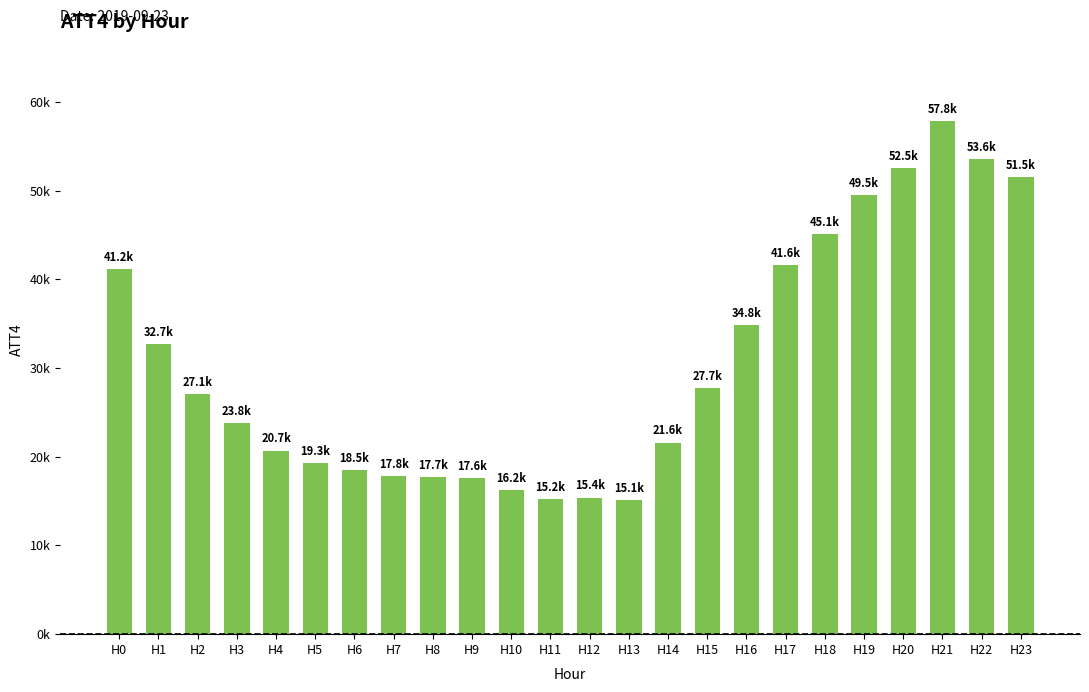

Are the bars horizontal?

No